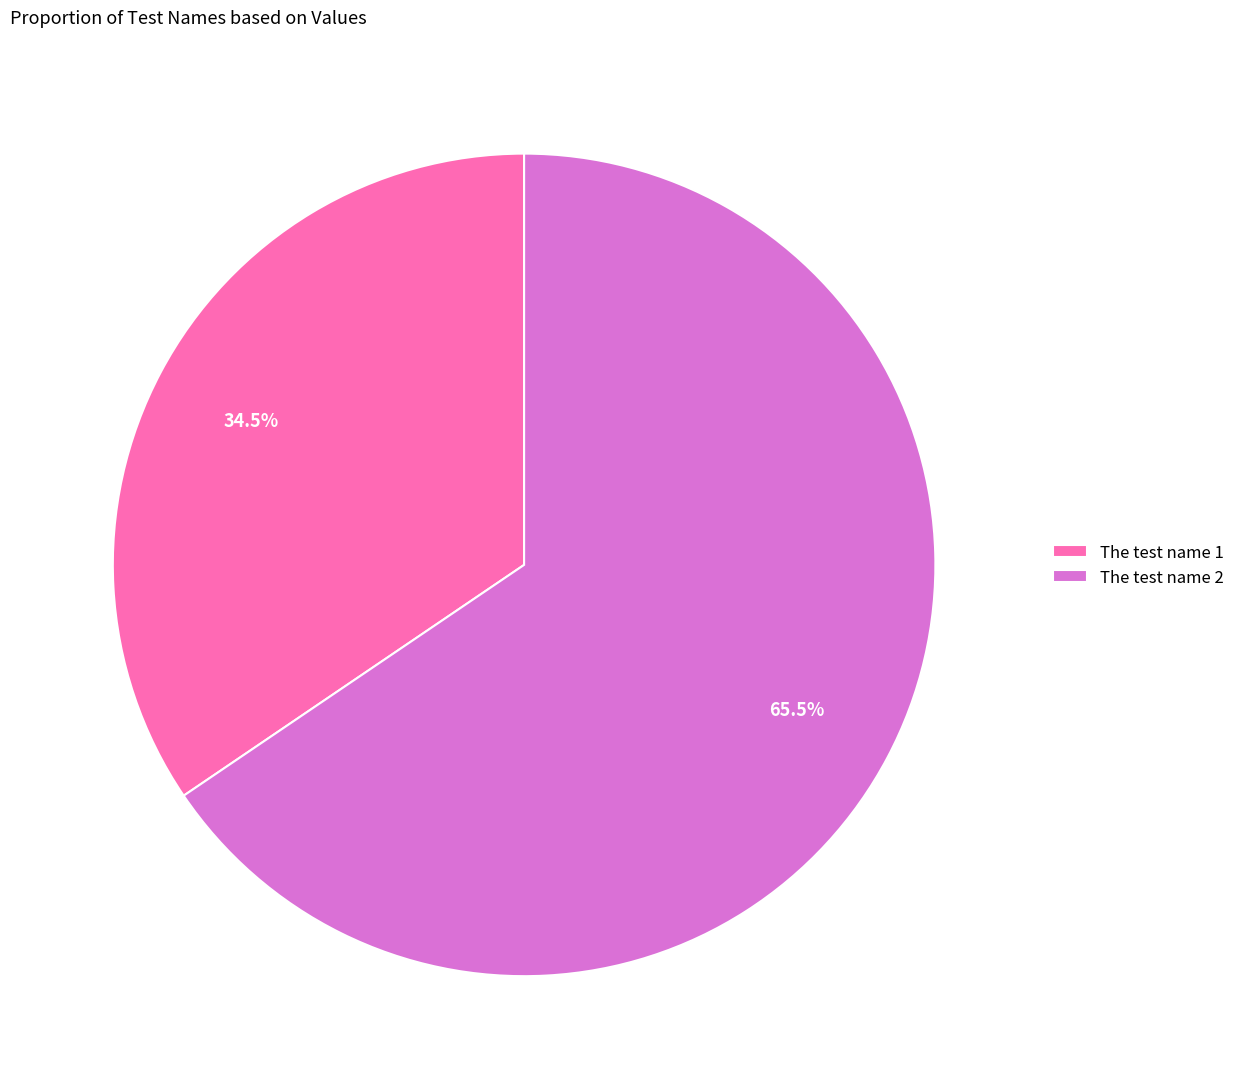

Rank the categories by value from lowest to highest.

The test name 1, The test name 2